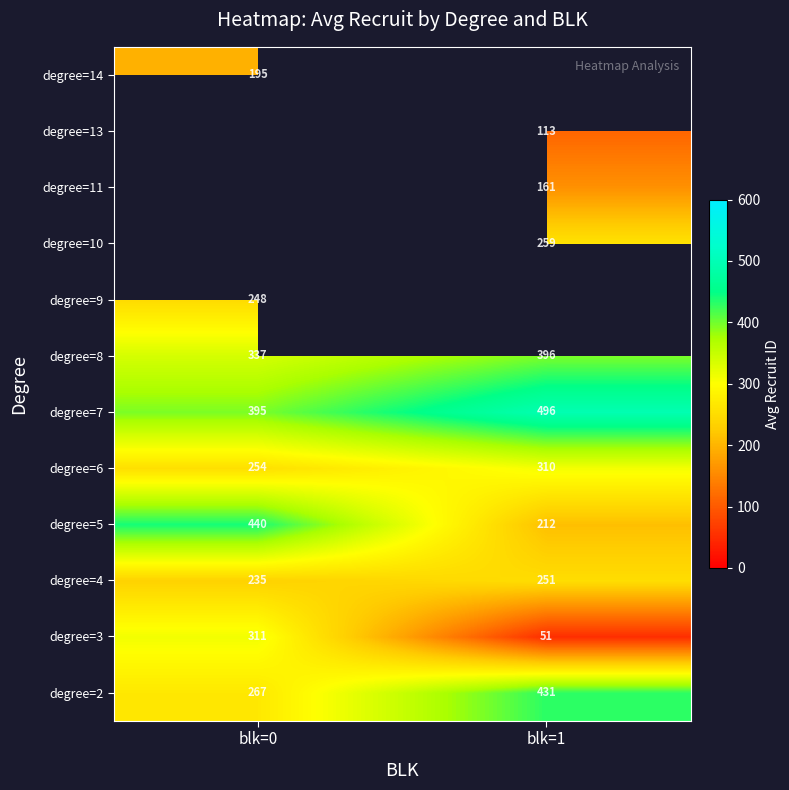

What is the greatest value displayed?

495.5